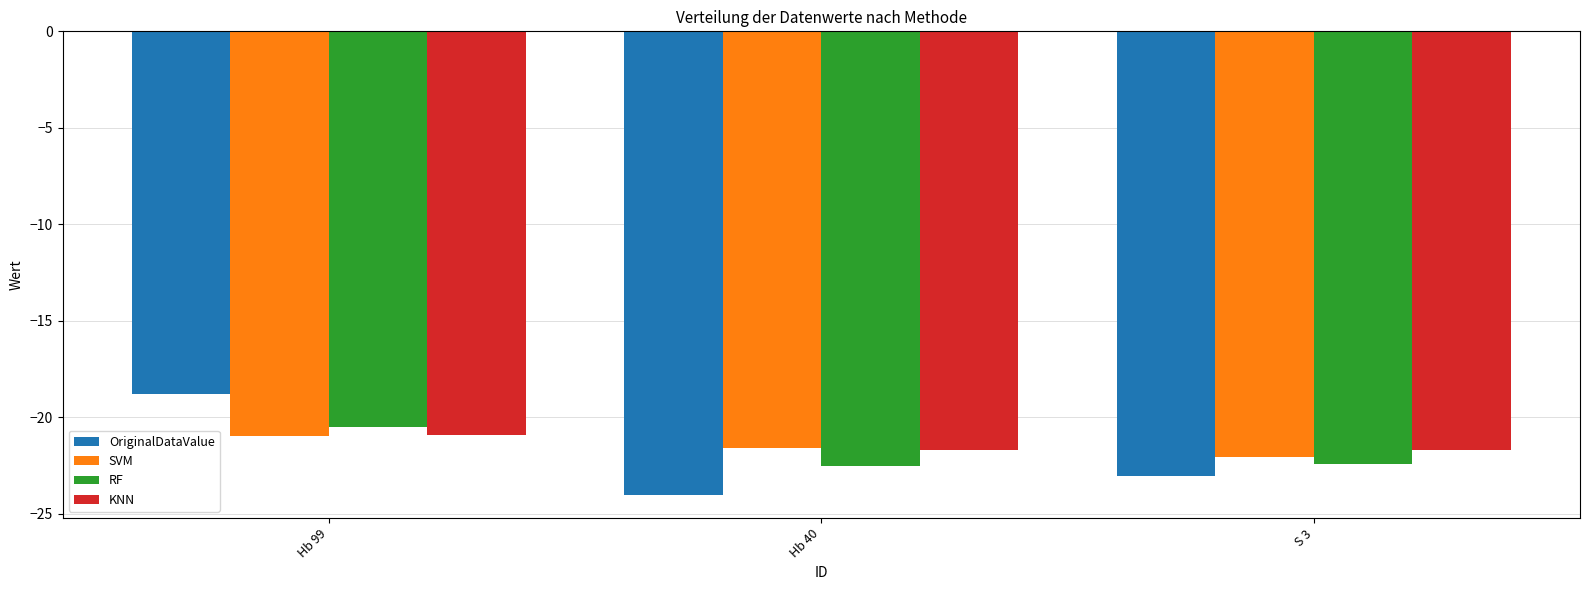

What is the total value across all series at S 3?

-89.2